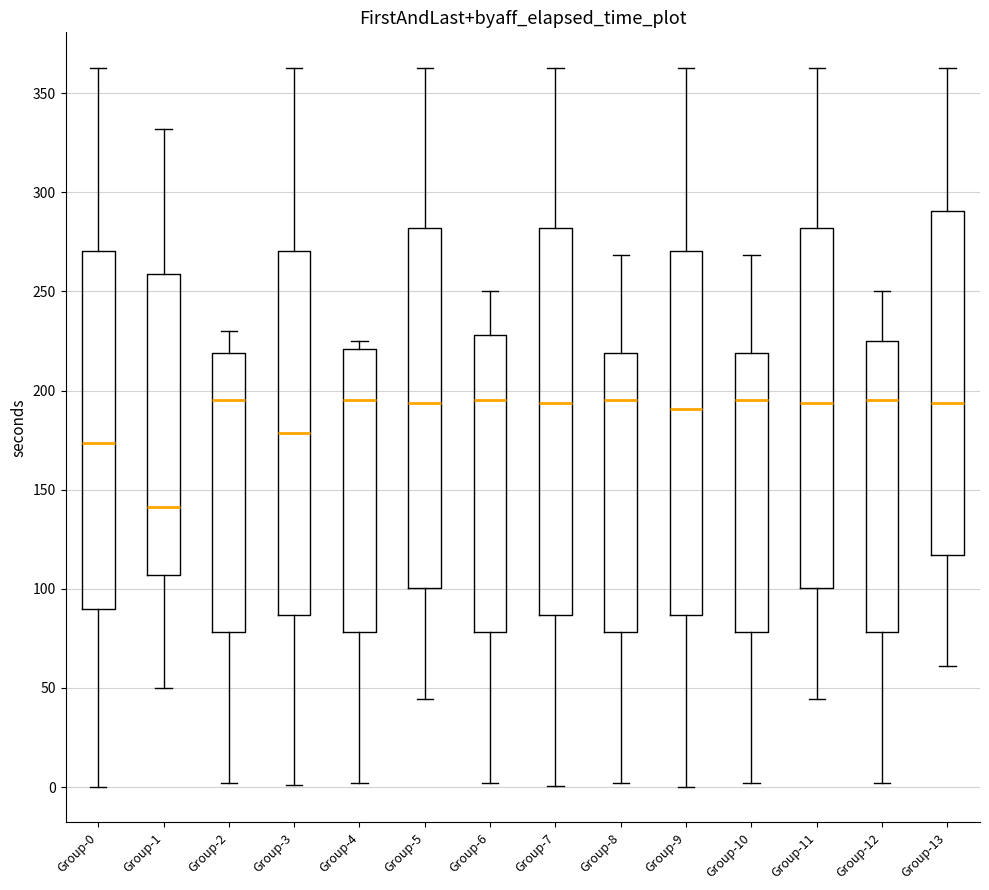

Reading left to right, transcribe this box plot: for each box, give where its median line is, the range the box spans, and where its two whiskers end, as read against the y-axis. The values are not printed on the chart, so give them approximately, as read against the axis.

Group-0: median 175, box 90 to 270, whiskers 0 to 365
Group-1: median 140, box 105 to 260, whiskers 50 to 330
Group-2: median 195, box 80 to 220, whiskers 0 to 230
Group-3: median 180, box 85 to 270, whiskers 0 to 365
Group-4: median 195, box 80 to 220, whiskers 0 to 225
Group-5: median 195, box 100 to 280, whiskers 45 to 365
Group-6: median 195, box 80 to 230, whiskers 0 to 250
Group-7: median 195, box 85 to 280, whiskers 0 to 365
Group-8: median 195, box 80 to 220, whiskers 0 to 270
Group-9: median 190, box 85 to 270, whiskers 0 to 365
Group-10: median 195, box 80 to 220, whiskers 0 to 270
Group-11: median 195, box 100 to 280, whiskers 45 to 365
Group-12: median 195, box 80 to 225, whiskers 0 to 250
Group-13: median 195, box 115 to 290, whiskers 60 to 365